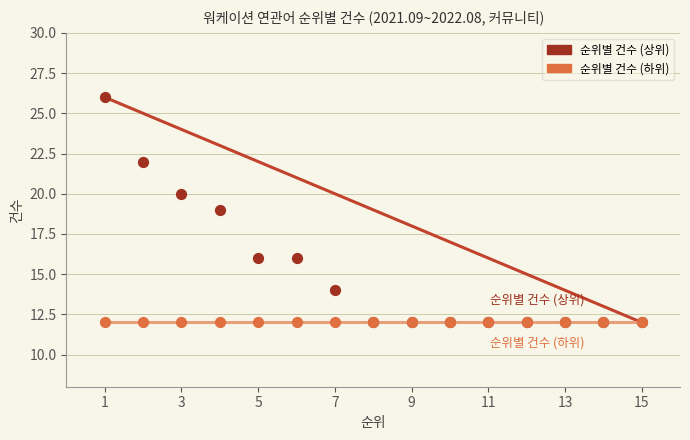

What are all the series names shown in the legend?

순위별 건수 (상위), 순위별 건수 (하위)